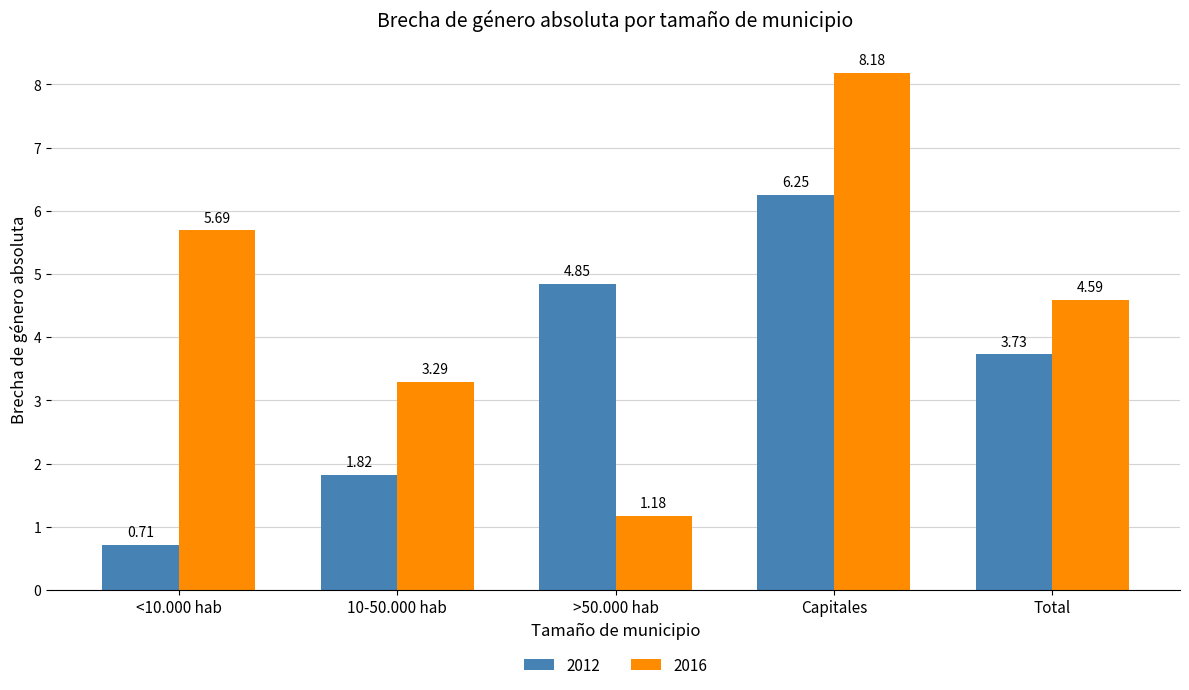

What is the maximum value shown in the chart?

8.2